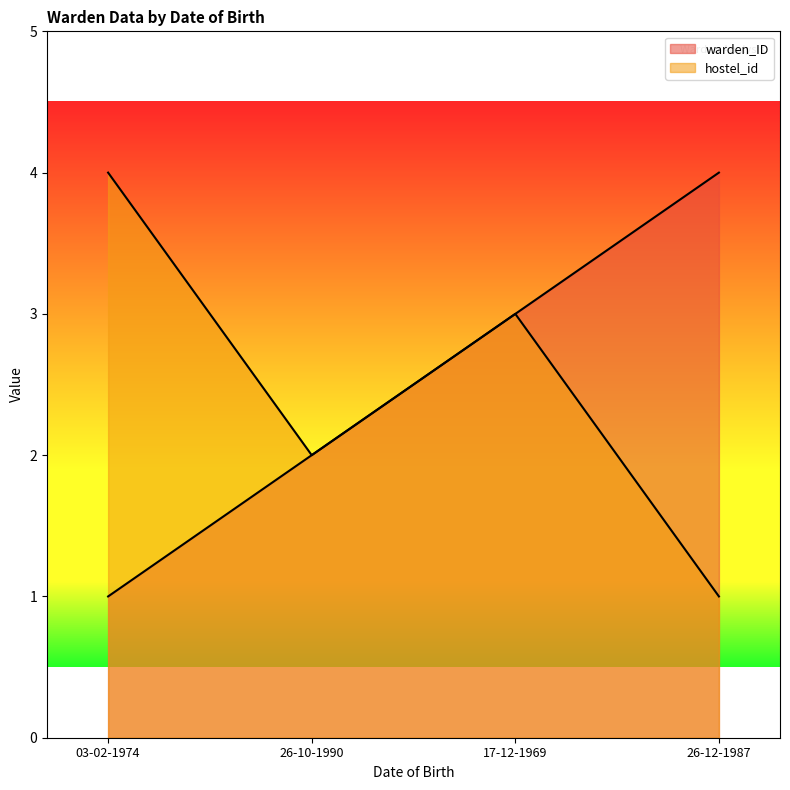

Is it true that warden_ID equals 2 at 26-12-1987?

False